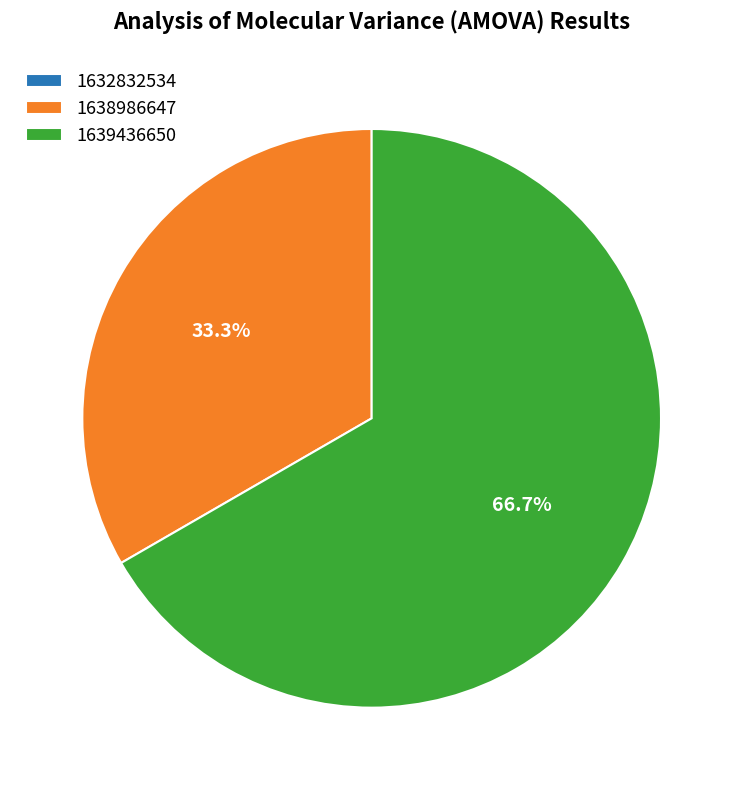

Which slice is the largest?

1639436650